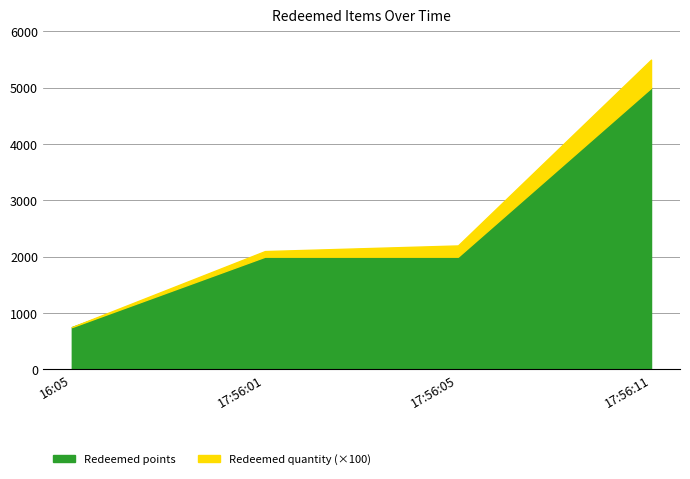

Which category has the lowest value in the Redeemed quantity series?

2024-02-23 16:05